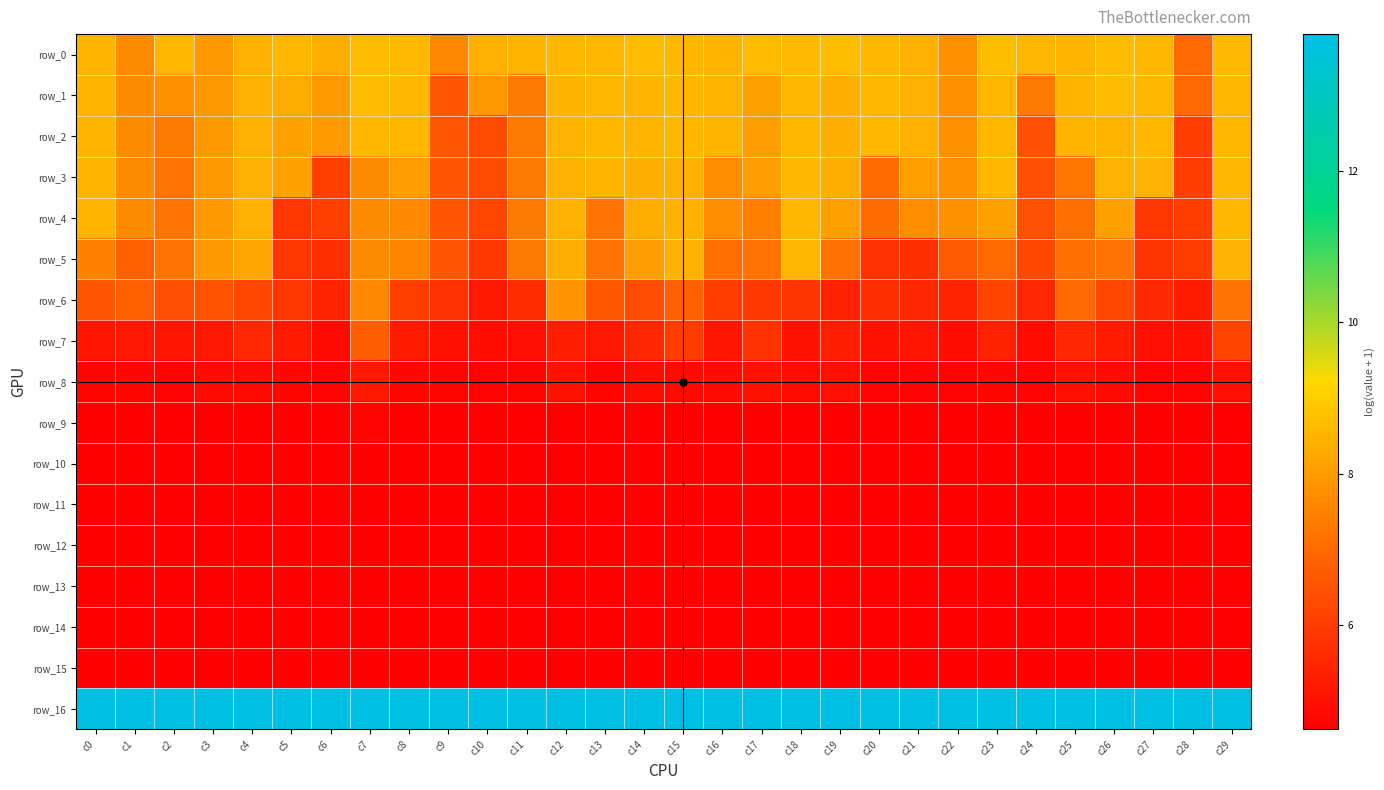

Reading right to left, what are all the values shown in this chart?

row_0: c29=8.6	c28=7.0	c27=8.6	c26=8.7	c25=8.5	c24=8.5	c23=8.7	c22=7.8	c21=8.4	c20=8.6	c19=8.7	c18=8.6	c17=8.6	c16=8.5	c15=8.6	c14=8.6	c13=8.6	c12=8.6	c11=8.5	c10=8.4	c9=7.6	c8=8.6	c7=8.6	c6=8.4	c5=8.6	c4=8.4	c3=8.0	c2=8.6	c1=7.7	c0=8.5
row_1: c29=8.6	c28=7.0	c27=8.6	c26=8.6	c25=8.5	c24=7.3	c23=8.5	c22=7.8	c21=8.4	c20=8.6	c19=8.4	c18=8.5	c17=8.1	c16=8.5	c15=8.6	c14=8.5	c13=8.5	c12=8.5	c11=7.3	c10=7.9	c9=6.6	c8=8.6	c7=8.6	c6=8.0	c5=8.3	c4=8.4	c3=8.0	c2=7.8	c1=7.7	c0=8.5
row_2: c29=8.6	c28=6.0	c27=8.5	c26=8.5	c25=8.5	c24=6.4	c23=8.5	c22=7.8	c21=8.4	c20=8.6	c19=8.4	c18=8.5	c17=8.1	c16=8.5	c15=8.6	c14=8.5	c13=8.5	c12=8.5	c11=7.3	c10=6.3	c9=6.6	c8=8.6	c7=8.6	c6=8.0	c5=8.1	c4=8.4	c3=8.0	c2=7.3	c1=7.7	c0=8.5
row_3: c29=8.6	c28=6.0	c27=8.5	c26=8.5	c25=7.3	c24=6.4	c23=8.5	c22=7.8	c21=8.1	c20=7.1	c19=8.4	c18=8.5	c17=8.1	c16=7.7	c15=8.4	c14=8.4	c13=8.5	c12=8.4	c11=7.3	c10=6.3	c9=6.6	c8=8.1	c7=7.7	c6=6.1	c5=8.1	c4=8.4	c3=8.0	c2=7.2	c1=7.7	c0=8.5
row_4: c29=8.6	c28=6.0	c27=5.8	c26=8.1	c25=7.1	c24=6.4	c23=8.1	c22=7.8	c21=7.7	c20=7.1	c19=8.1	c18=8.5	c17=7.4	c16=7.7	c15=8.4	c14=8.4	c13=7.2	c12=8.4	c11=7.3	c10=6.2	c9=6.6	c8=7.6	c7=7.7	c6=6.1	c5=5.9	c4=8.4	c3=8.0	c2=7.2	c1=7.7	c0=8.5
row_5: c29=8.5	c28=6.0	c27=5.8	c26=7.2	c25=7.1	c24=6.3	c23=7.0	c22=6.6	c21=5.7	c20=5.8	c19=7.1	c18=8.5	c17=7.2	c16=7.1	c15=8.4	c14=8.1	c13=7.2	c12=8.3	c11=7.3	c10=5.9	c9=6.6	c8=7.6	c7=7.7	c6=5.7	c5=5.9	c4=8.2	c3=8.0	c2=7.2	c1=6.8	c0=7.5
row_6: c29=7.2	c28=5.3	c27=5.6	c26=6.3	c25=7.0	c24=5.5	c23=6.2	c22=5.4	c21=5.5	c20=5.7	c19=5.4	c18=5.8	c17=5.9	c16=6.0	c15=6.8	c14=6.4	c13=6.6	c12=7.8	c11=5.6	c10=5.2	c9=5.7	c8=6.0	c7=7.6	c6=5.4	c5=5.9	c4=6.2	c3=6.5	c2=6.4	c1=6.8	c0=6.6
row_7: c29=6.2	c28=5.0	c27=5.0	c26=5.2	c25=5.5	c24=4.9	c23=5.4	c22=4.9	c21=5.1	c20=5.1	c19=5.4	c18=5.1	c17=5.8	c16=5.1	c15=6.0	c14=5.5	c13=5.2	c12=5.3	c11=5.0	c10=4.9	c9=5.0	c8=5.2	c7=6.8	c6=4.8	c5=5.2	c4=5.5	c3=5.2	c2=5.1	c1=5.2	c0=5.1
row_8: c29=5.0	c28=4.7	c27=4.7	c26=4.8	c25=5.0	c24=4.7	c23=4.8	c22=4.7	c21=4.7	c20=4.7	c19=5.0	c18=4.9	c17=5.1	c16=4.8	c15=4.8	c14=4.9	c13=4.7	c12=5.1	c11=4.7	c10=4.7	c9=4.8	c8=4.8	c7=5.2	c6=4.7	c5=4.8	c4=4.8	c3=4.8	c2=4.7	c1=4.8	c0=4.8
row_9: c29=4.6	c28=4.6	c27=4.6	c26=4.6	c25=4.6	c24=4.6	c23=4.6	c22=4.6	c21=4.6	c20=4.6	c19=4.6	c18=4.6	c17=4.6	c16=4.6	c15=4.6	c14=4.6	c13=4.6	c12=4.6	c11=4.6	c10=4.6	c9=4.6	c8=4.6	c7=4.7	c6=4.6	c5=4.6	c4=4.6	c3=4.6	c2=4.6	c1=4.6	c0=4.6
row_10: c29=4.6	c28=4.6	c27=4.6	c26=4.6	c25=4.6	c24=4.6	c23=4.6	c22=4.6	c21=4.6	c20=4.6	c19=4.6	c18=4.6	c17=4.6	c16=4.6	c15=4.6	c14=4.6	c13=4.6	c12=4.6	c11=4.6	c10=4.6	c9=4.6	c8=4.6	c7=4.6	c6=4.6	c5=4.6	c4=4.6	c3=4.6	c2=4.6	c1=4.6	c0=4.6
row_11: c29=4.6	c28=4.6	c27=4.6	c26=4.6	c25=4.6	c24=4.6	c23=4.6	c22=4.6	c21=4.6	c20=4.6	c19=4.6	c18=4.6	c17=4.6	c16=4.6	c15=4.6	c14=4.6	c13=4.6	c12=4.6	c11=4.6	c10=4.6	c9=4.6	c8=4.6	c7=4.6	c6=4.6	c5=4.6	c4=4.6	c3=4.6	c2=4.6	c1=4.6	c0=4.6
row_12: c29=4.6	c28=4.6	c27=4.6	c26=4.6	c25=4.6	c24=4.6	c23=4.6	c22=4.6	c21=4.6	c20=4.6	c19=4.6	c18=4.6	c17=4.6	c16=4.6	c15=4.6	c14=4.6	c13=4.6	c12=4.6	c11=4.6	c10=4.6	c9=4.6	c8=4.6	c7=4.6	c6=4.6	c5=4.6	c4=4.6	c3=4.6	c2=4.6	c1=4.6	c0=4.6
row_13: c29=4.6	c28=4.6	c27=4.6	c26=4.6	c25=4.6	c24=4.6	c23=4.6	c22=4.6	c21=4.6	c20=4.6	c19=4.6	c18=4.6	c17=4.6	c16=4.6	c15=4.6	c14=4.6	c13=4.6	c12=4.6	c11=4.6	c10=4.6	c9=4.6	c8=4.6	c7=4.6	c6=4.6	c5=4.6	c4=4.6	c3=4.6	c2=4.6	c1=4.6	c0=4.6
row_14: c29=4.6	c28=4.6	c27=4.6	c26=4.6	c25=4.6	c24=4.6	c23=4.6	c22=4.6	c21=4.6	c20=4.6	c19=4.6	c18=4.6	c17=4.6	c16=4.6	c15=4.6	c14=4.6	c13=4.6	c12=4.6	c11=4.6	c10=4.6	c9=4.6	c8=4.6	c7=4.6	c6=4.6	c5=4.6	c4=4.6	c3=4.6	c2=4.6	c1=4.6	c0=4.6
row_15: c29=4.6	c28=4.6	c27=4.6	c26=4.6	c25=4.6	c24=4.6	c23=4.6	c22=4.6	c21=4.6	c20=4.6	c19=4.6	c18=4.6	c17=4.6	c16=4.6	c15=4.6	c14=4.6	c13=4.6	c12=4.6	c11=4.6	c10=4.6	c9=4.6	c8=4.6	c7=4.6	c6=4.6	c5=4.6	c4=4.6	c3=4.6	c2=4.6	c1=4.6	c0=4.6
row_16: c29=13.8	c28=13.8	c27=13.8	c26=13.8	c25=13.8	c24=13.8	c23=13.8	c22=13.8	c21=13.8	c20=13.8	c19=13.8	c18=13.8	c17=13.8	c16=13.8	c15=13.8	c14=13.8	c13=13.8	c12=13.8	c11=13.8	c10=13.8	c9=13.8	c8=13.8	c7=13.8	c6=13.8	c5=13.8	c4=13.8	c3=13.8	c2=13.8	c1=13.8	c0=13.8